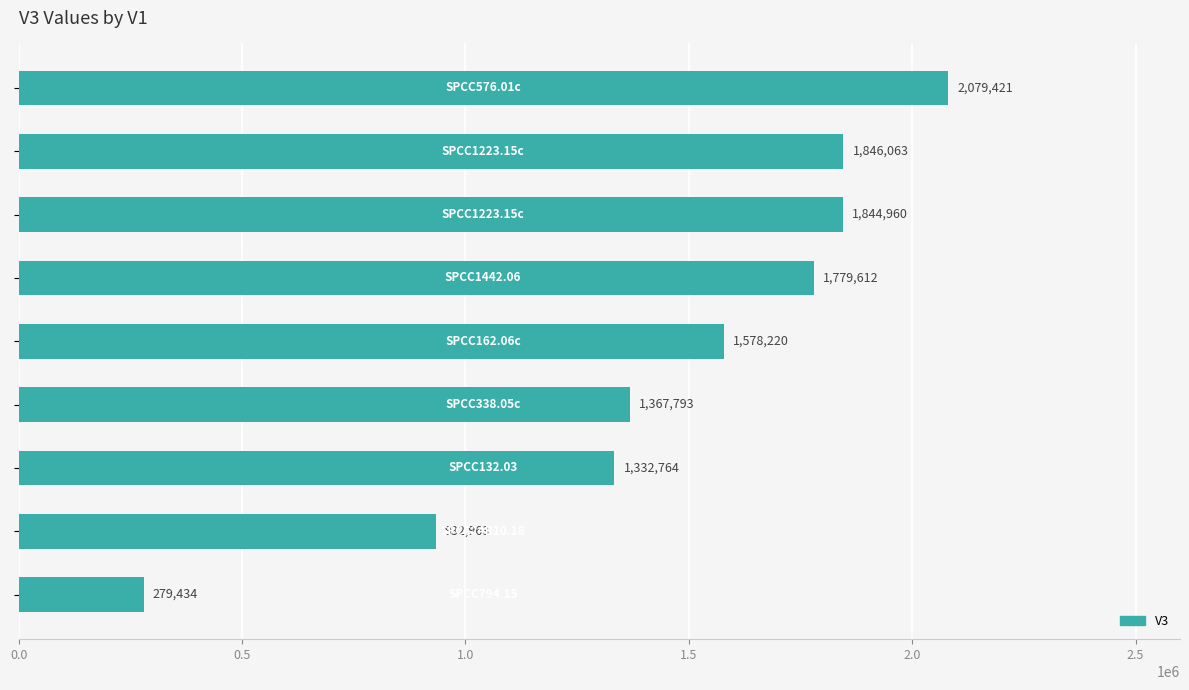

What is the average value?

1449026